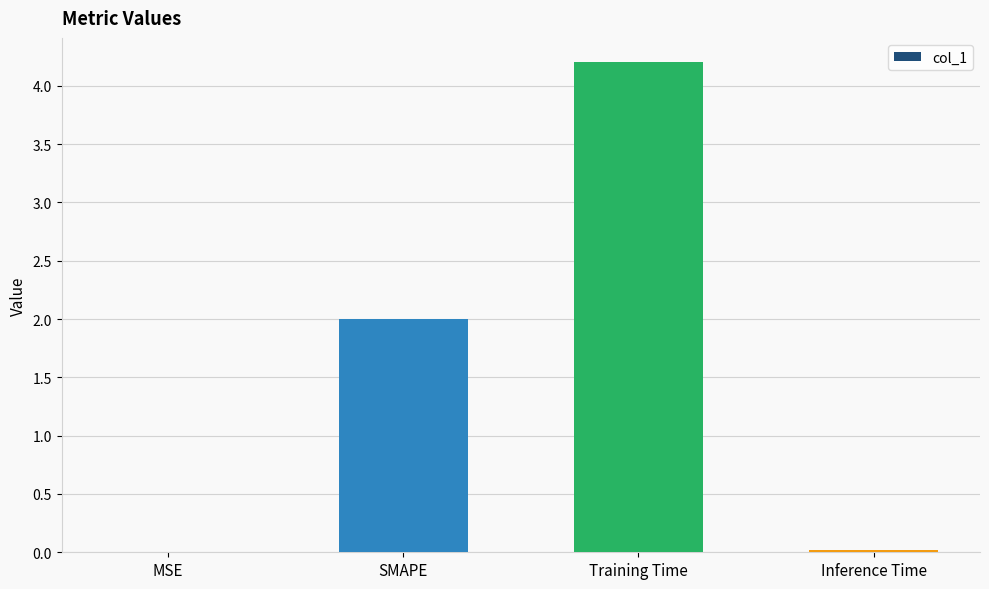

What value does the data have at Training Time?

4.2